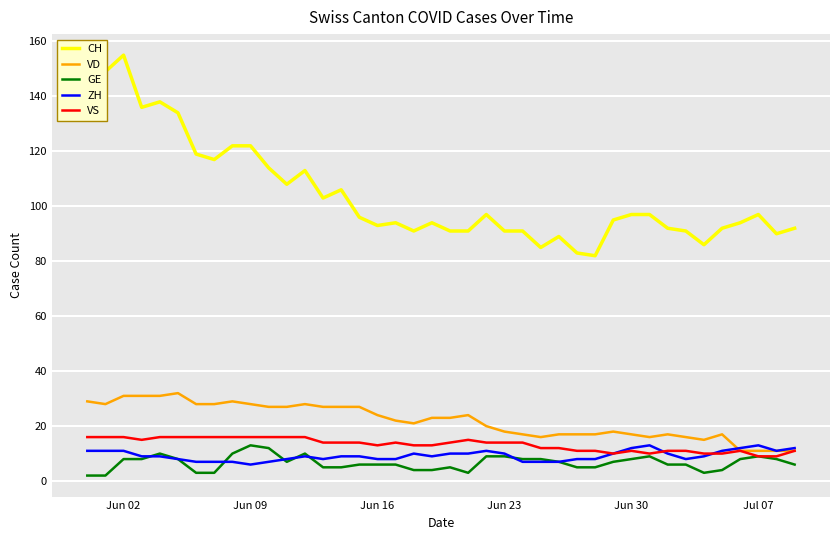

Which series has the largest range (max minus min)?

CH